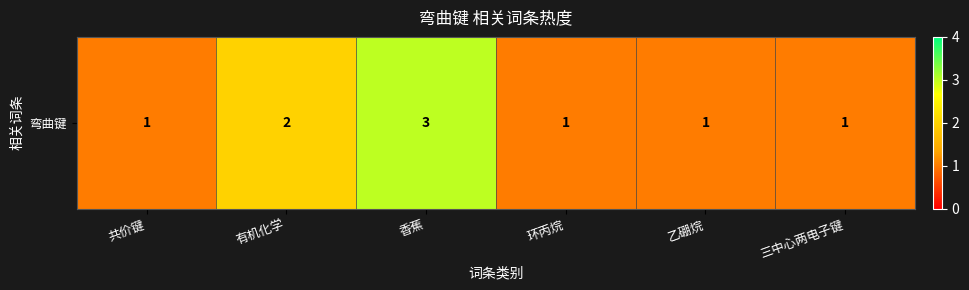

The value at 环丙烷 is 1. True or false?

True